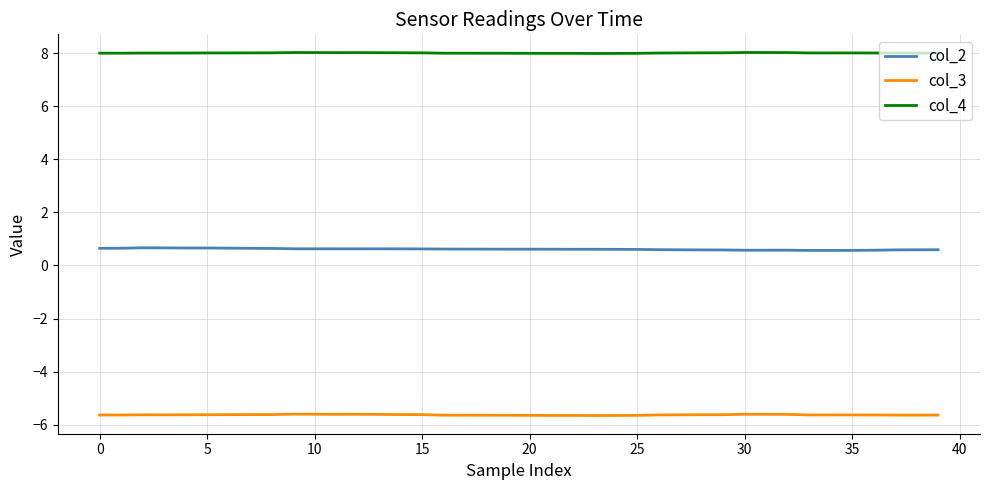

Which series has the largest total across all categories?

col_4